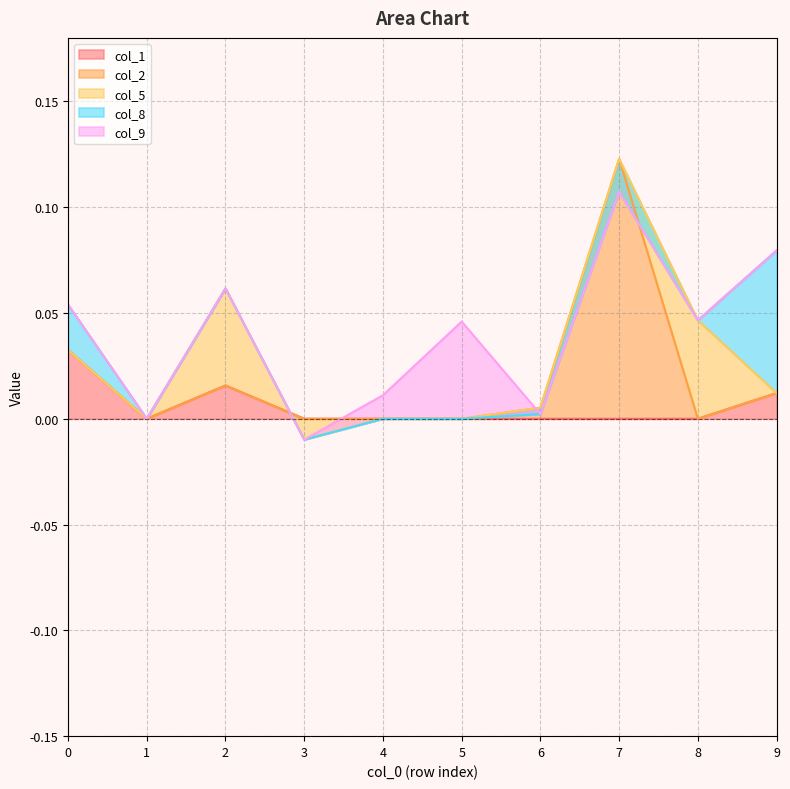

True or false: col_9 and col_5 intersect in this chart.

True